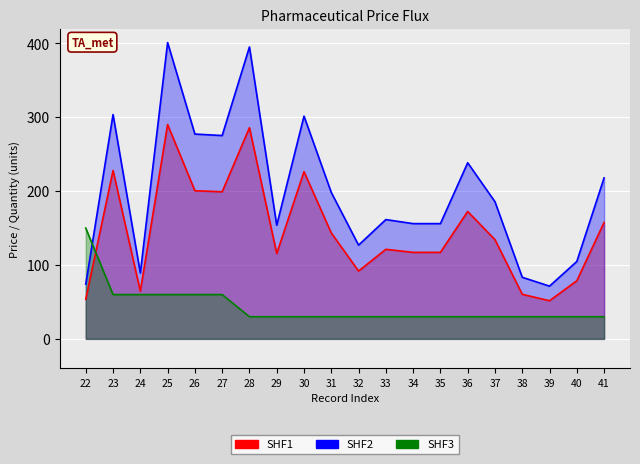

True or false: SHF1 and SHF2 intersect in this chart.

False